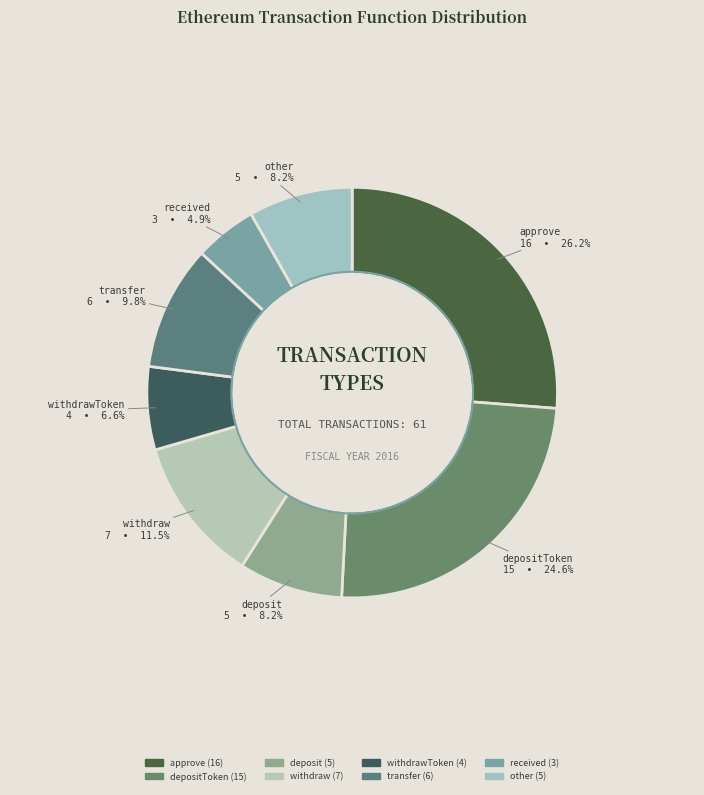

What portion of the pie excludes approve?

73.8%